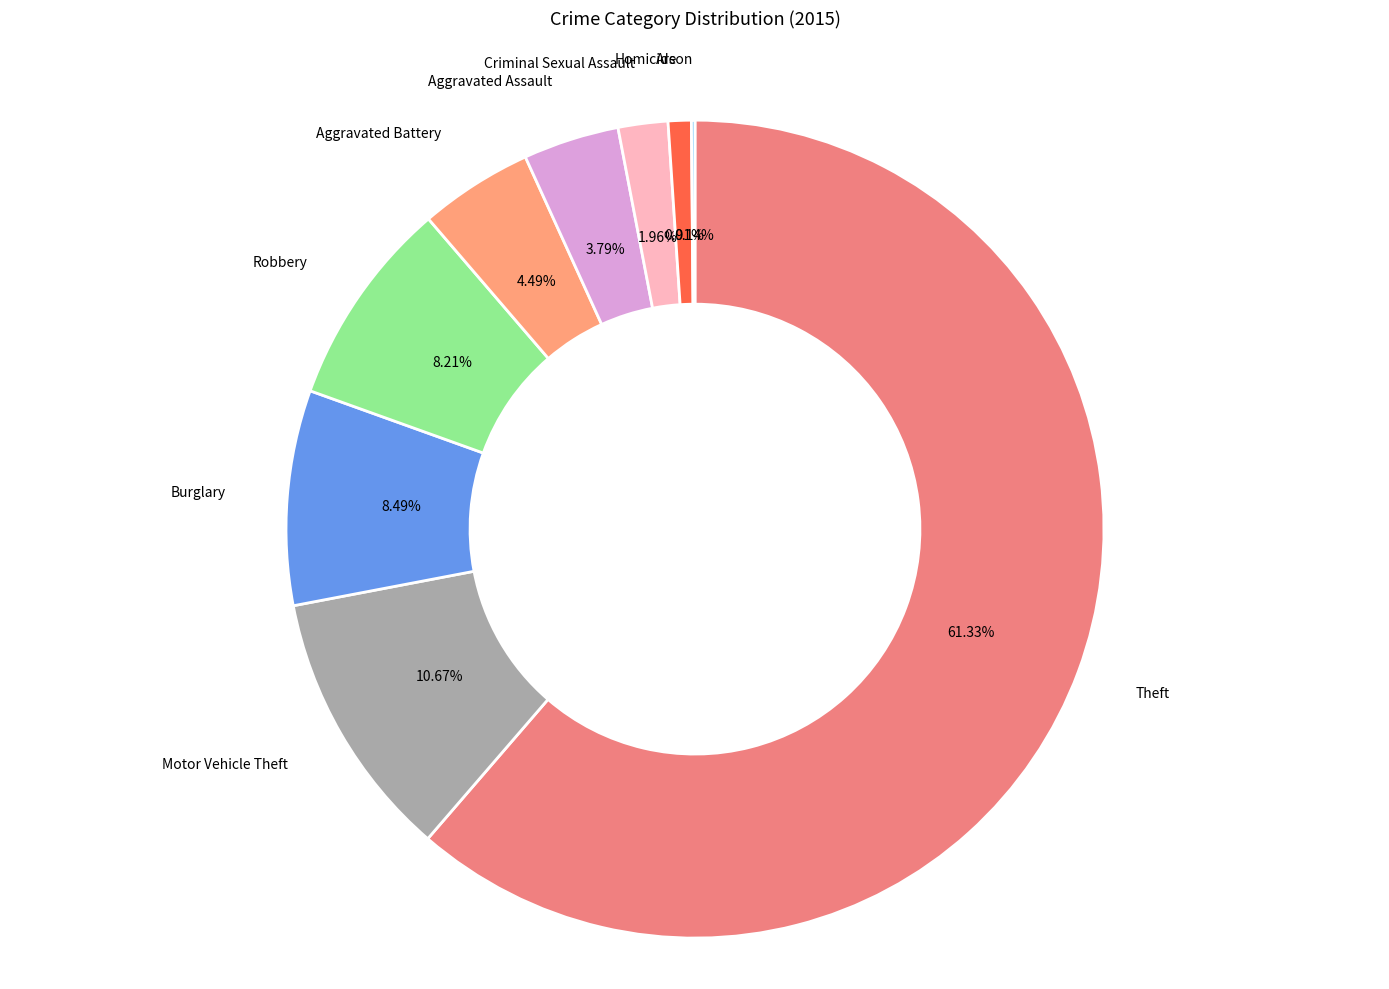

To the nearest percent, what is the difference between the largest and smallest slice percentages?

61%